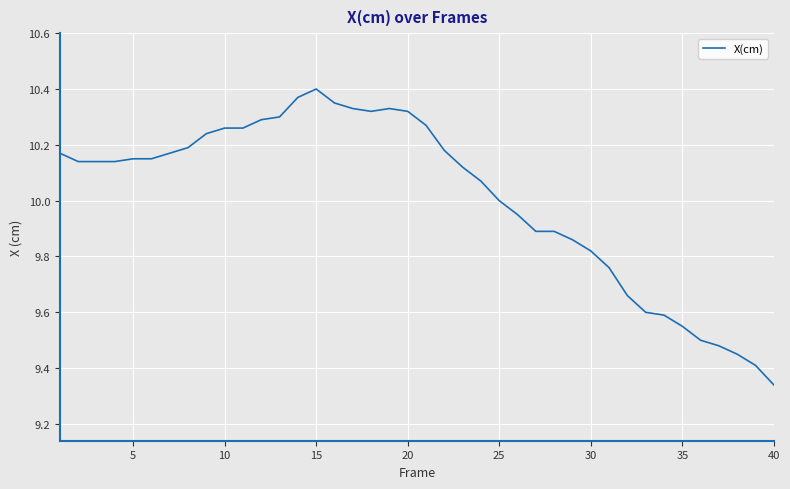

What is the difference between the maximum and minimum values?

1.1